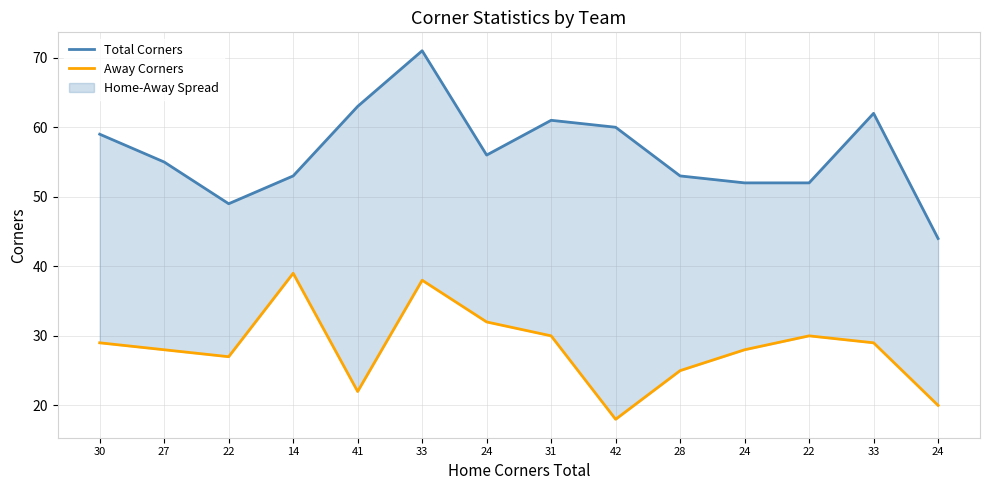

How many data points in Away Corners are less than 29?

7